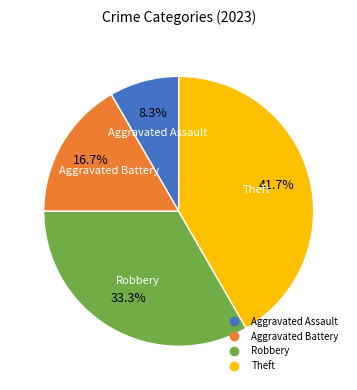

Is Aggravated Battery the majority of the pie?

No